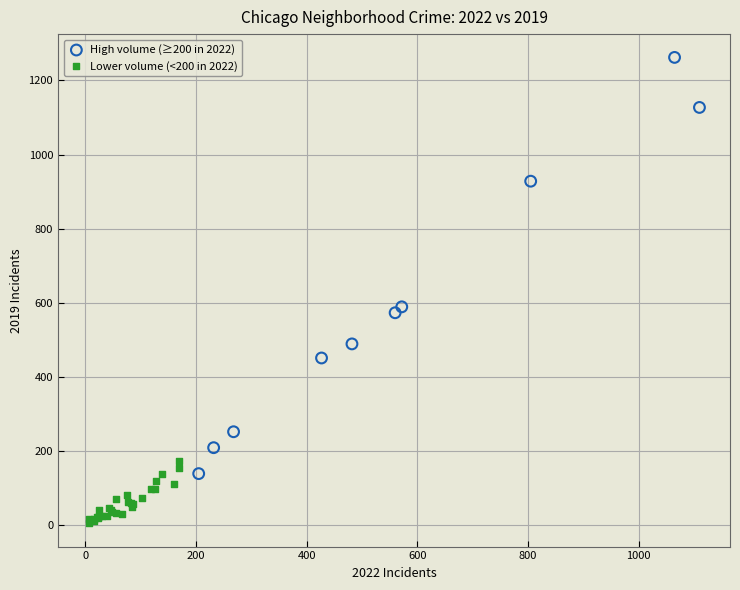

Which series reaches the minimum Y coordinate?

Lower volume (<200 in 2022)